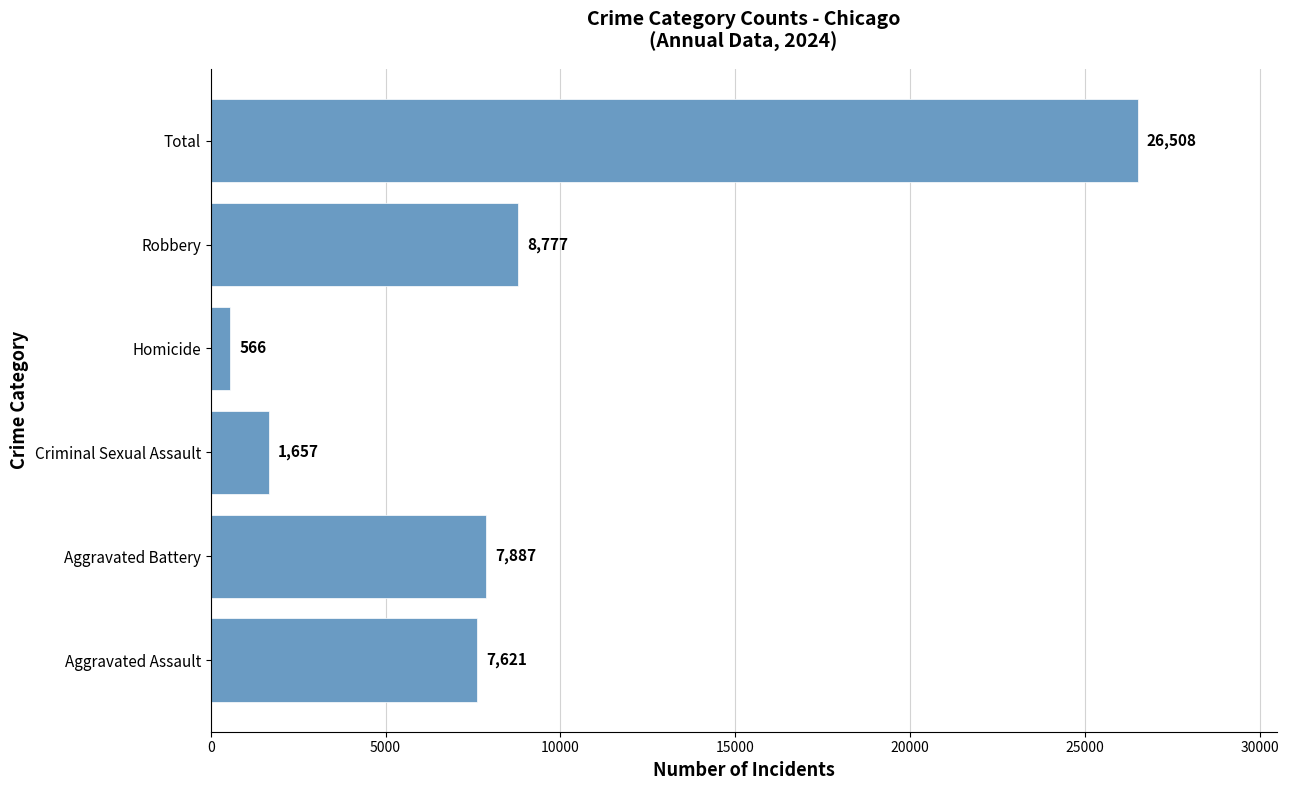

What is the approximate value at Criminal Sexual Assault, to the nearest 10?

1660